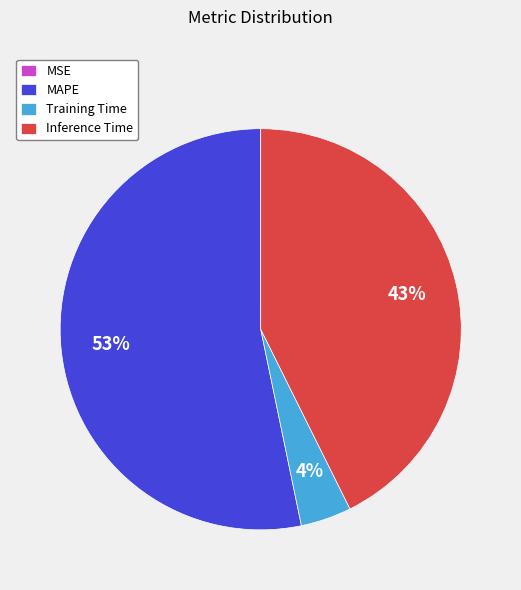

Which category has the biggest portion of the pie?

MAPE